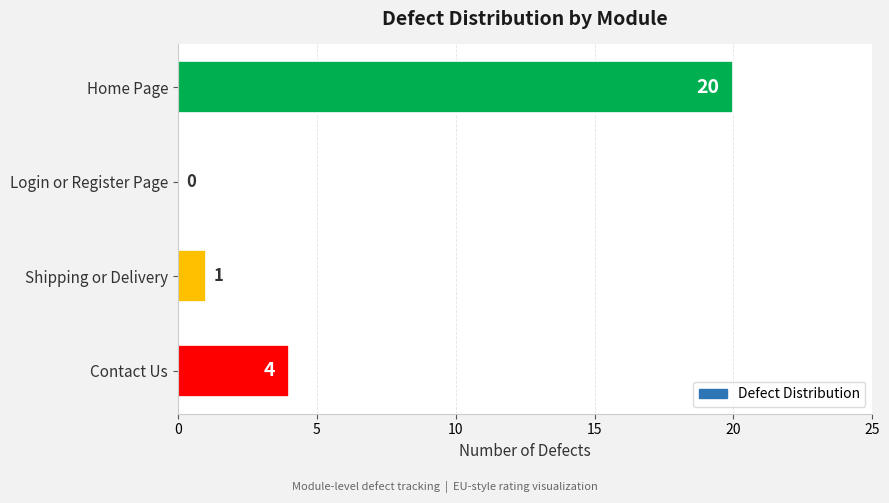

How many values are above zero?

3